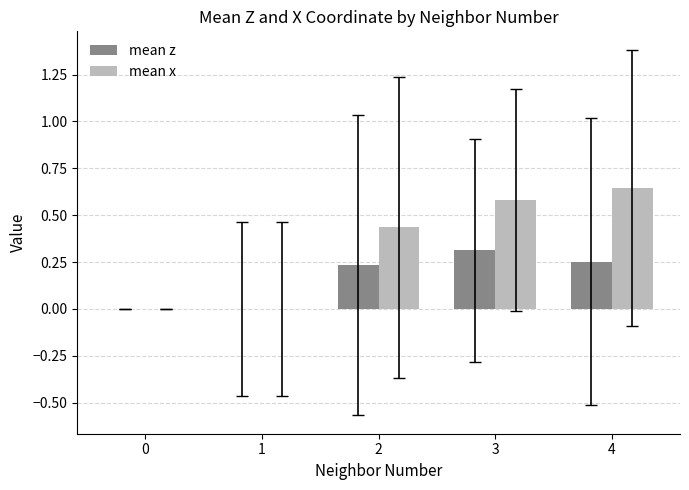

Which category has the highest value across all series?

4